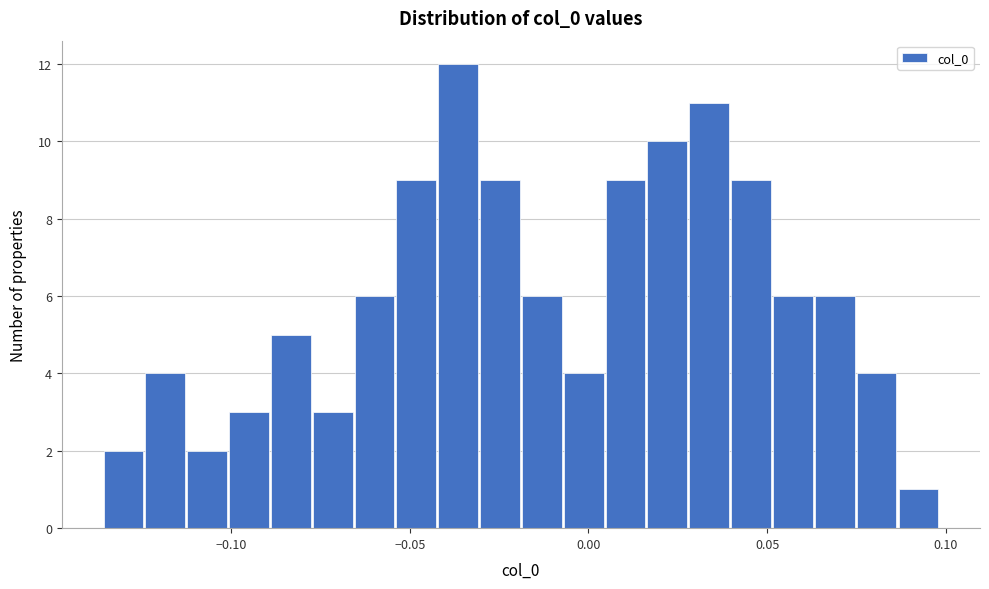

Read against the x-axis, roughly where is the centre of the tallest bar?

-0.035